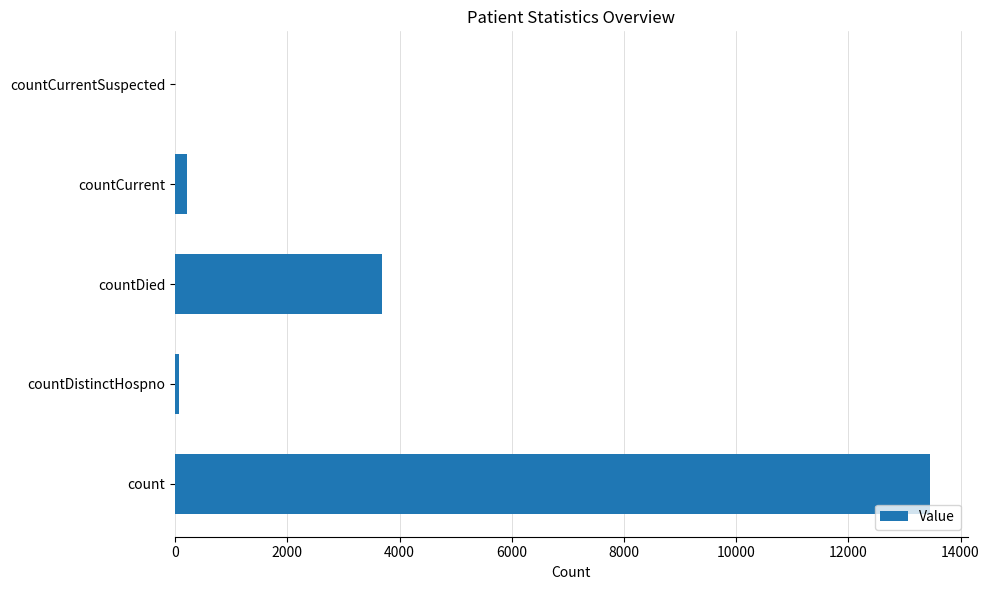

What is the average value?

3486